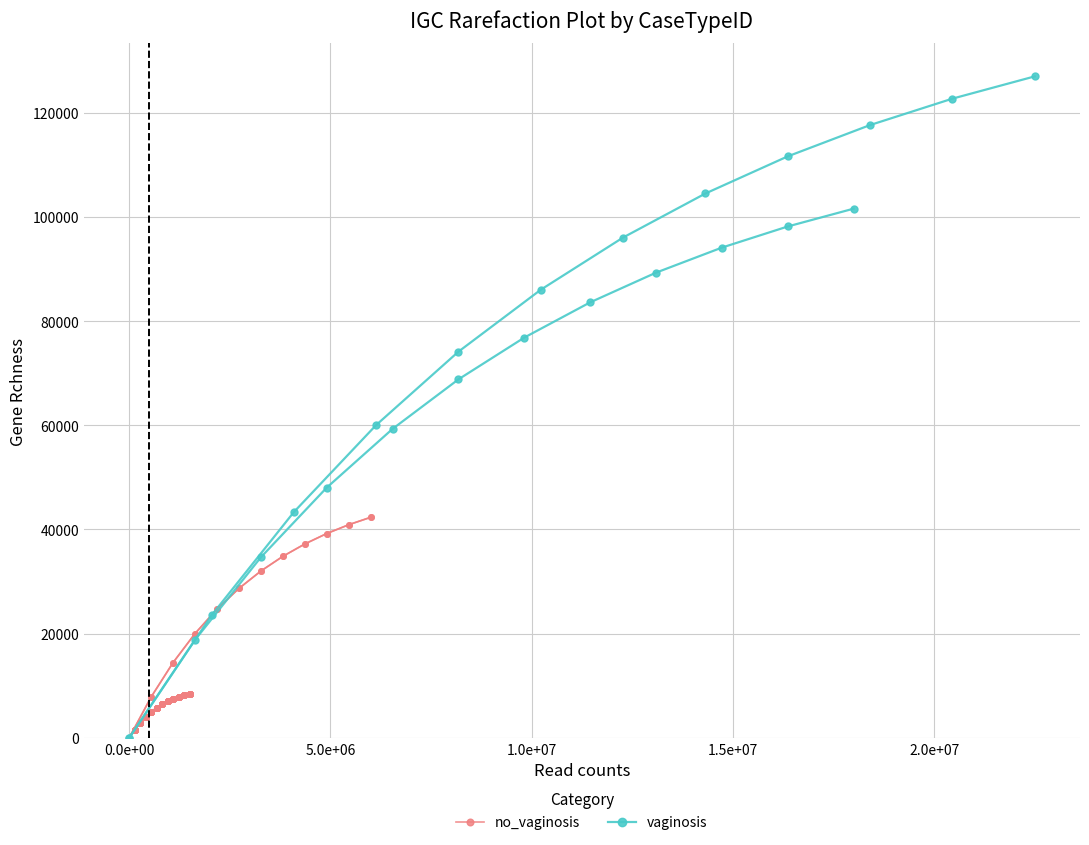

Rank the series by their average value, from highest to lowest.

vaginosis, no_vaginosis